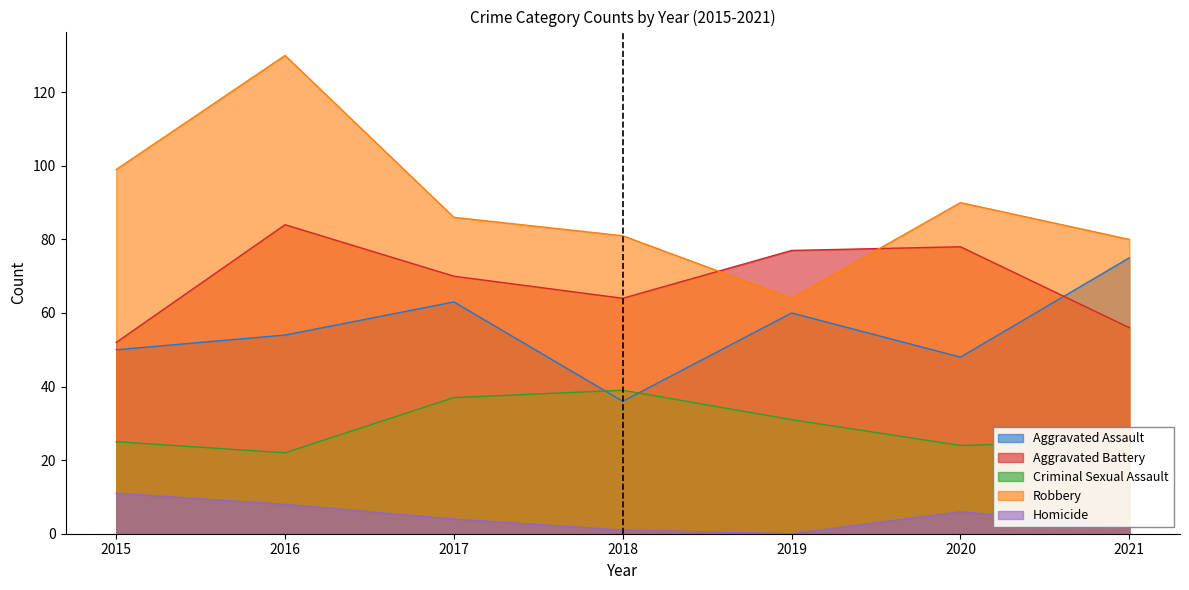

How many series are shown in this chart?

5